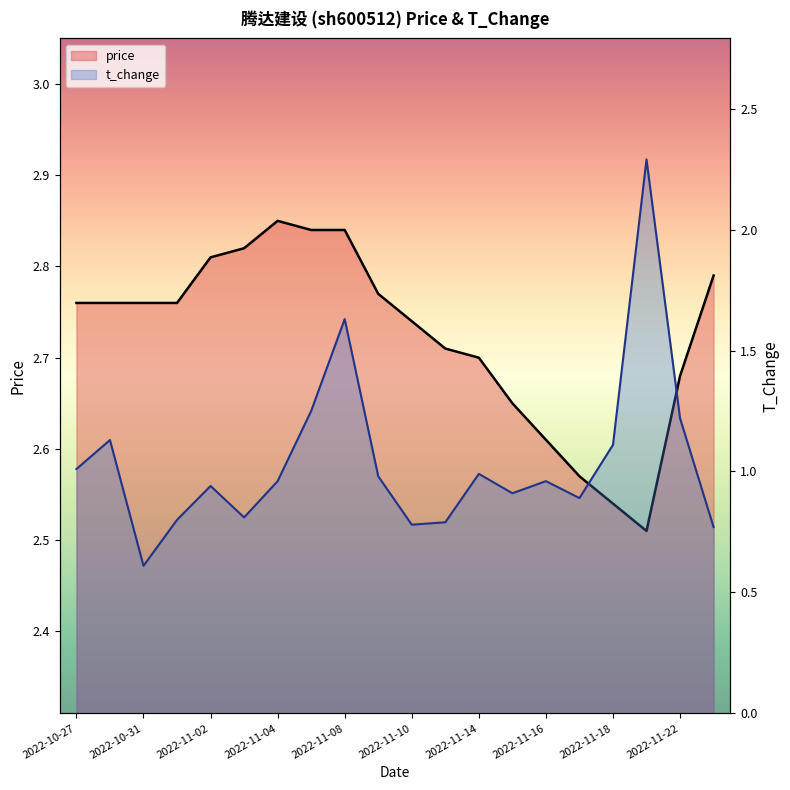

What is the approximate value of price at 2022-11-18?

2.5